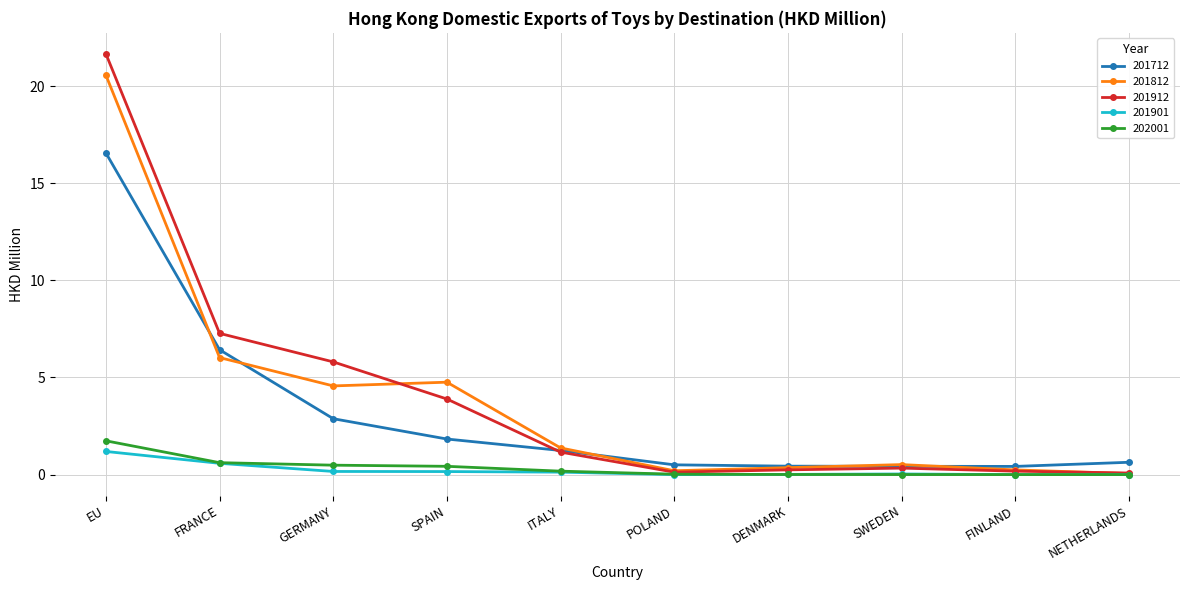

What is the difference between the maximum and second lowest values in the 201812 series?

20.4